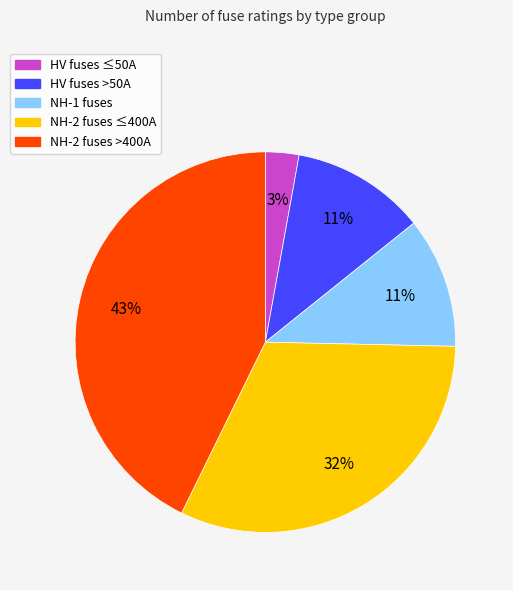

Is the sum of HV fuses ≤50A and NH-1 fuses greater than half?

No